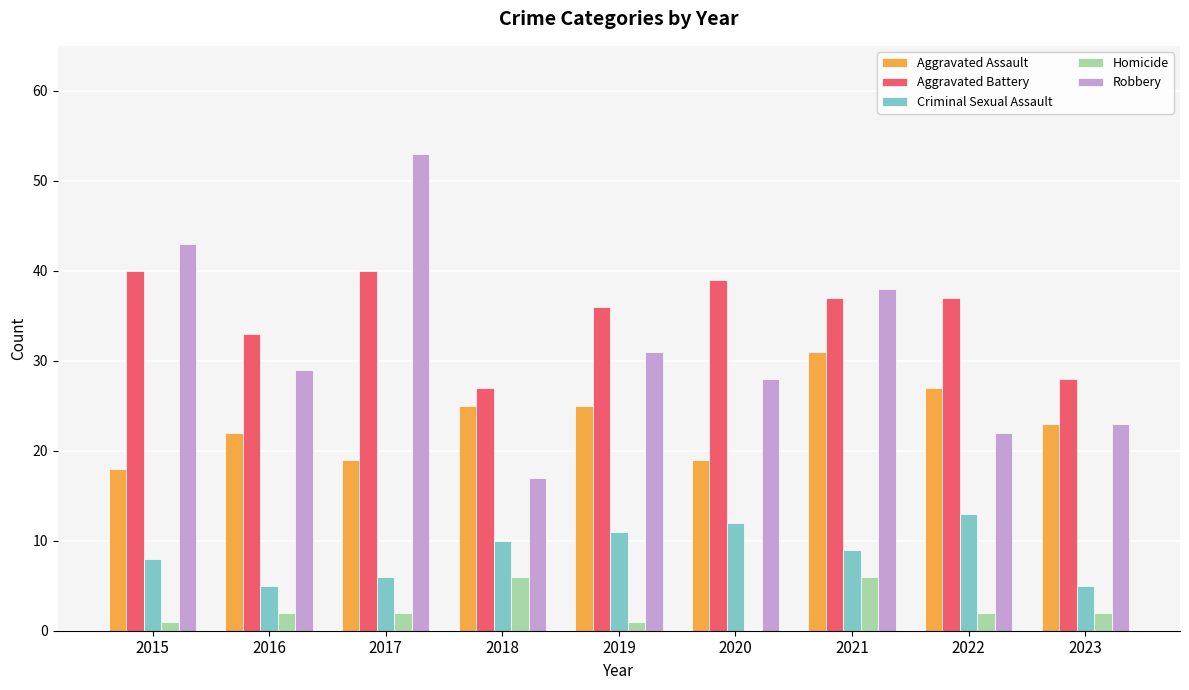

What is the sum of the Aggravated Assault values at 2019 and 2016?

47